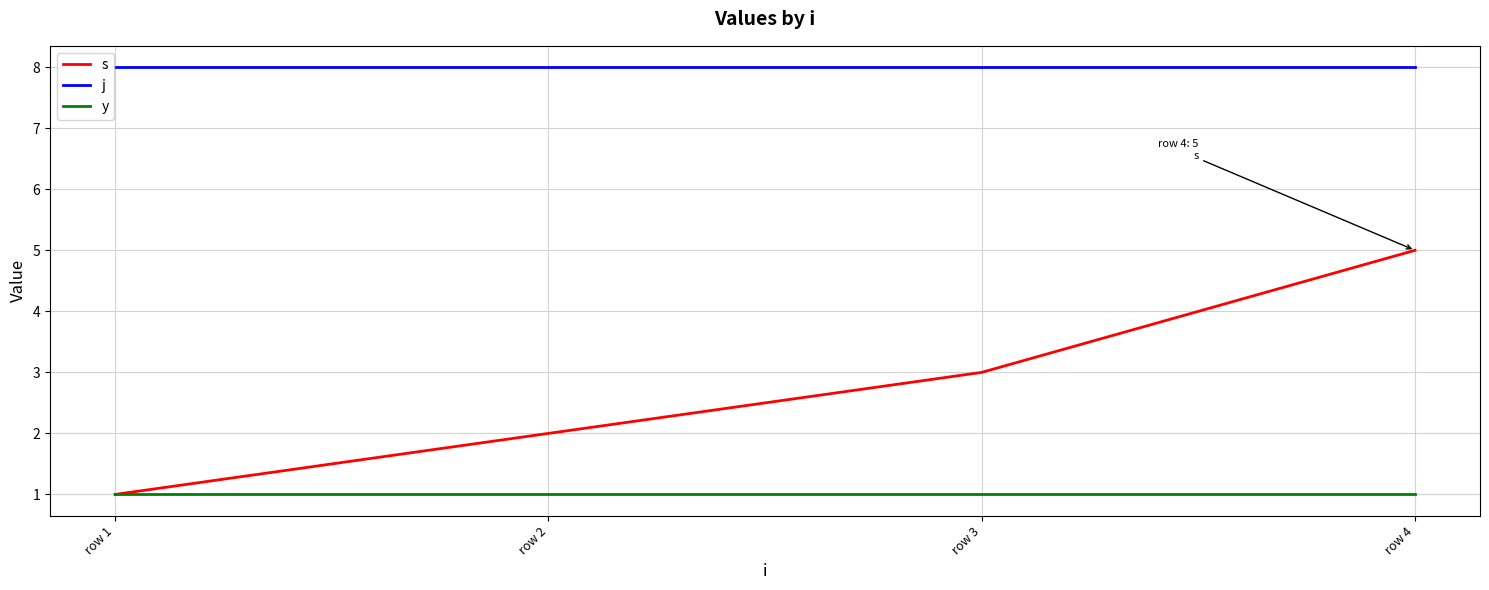

True or false: s and j intersect in this chart.

False